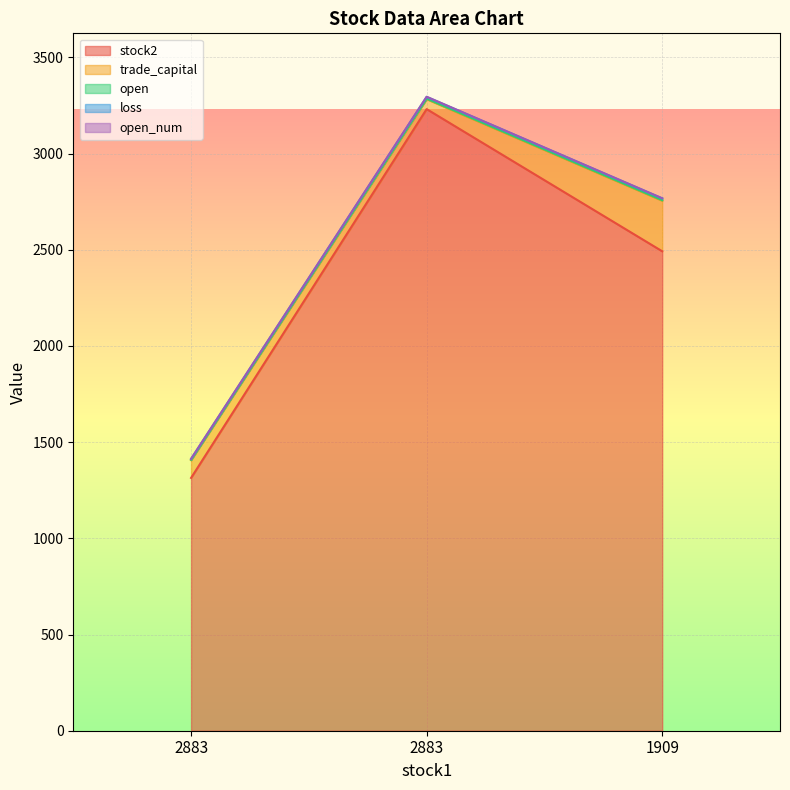

Count the open values in the range 2 to 3.

3